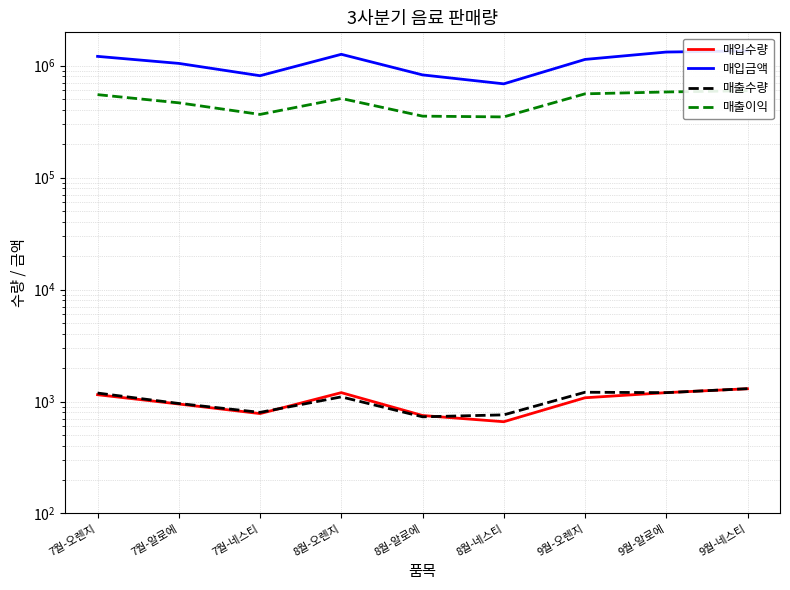

How many lines are shown in the chart?

4